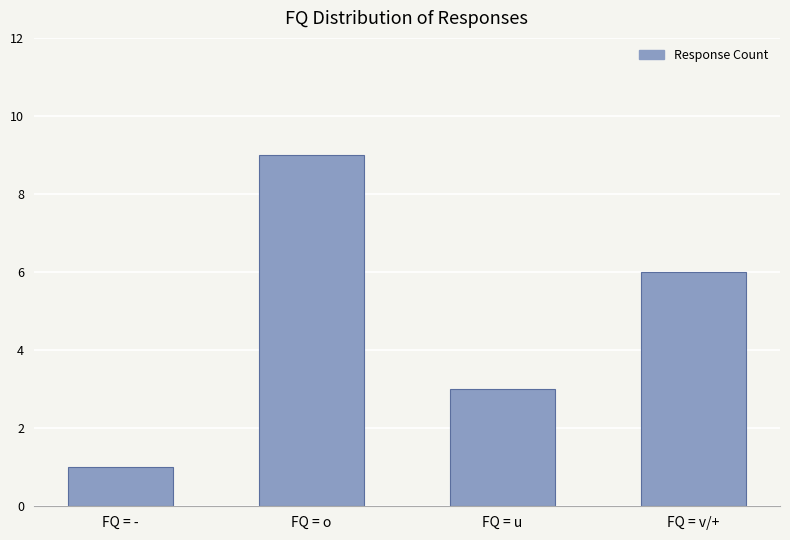

Rank the categories by value from lowest to highest.

FQ = -, FQ = u, FQ = v/+, FQ = o